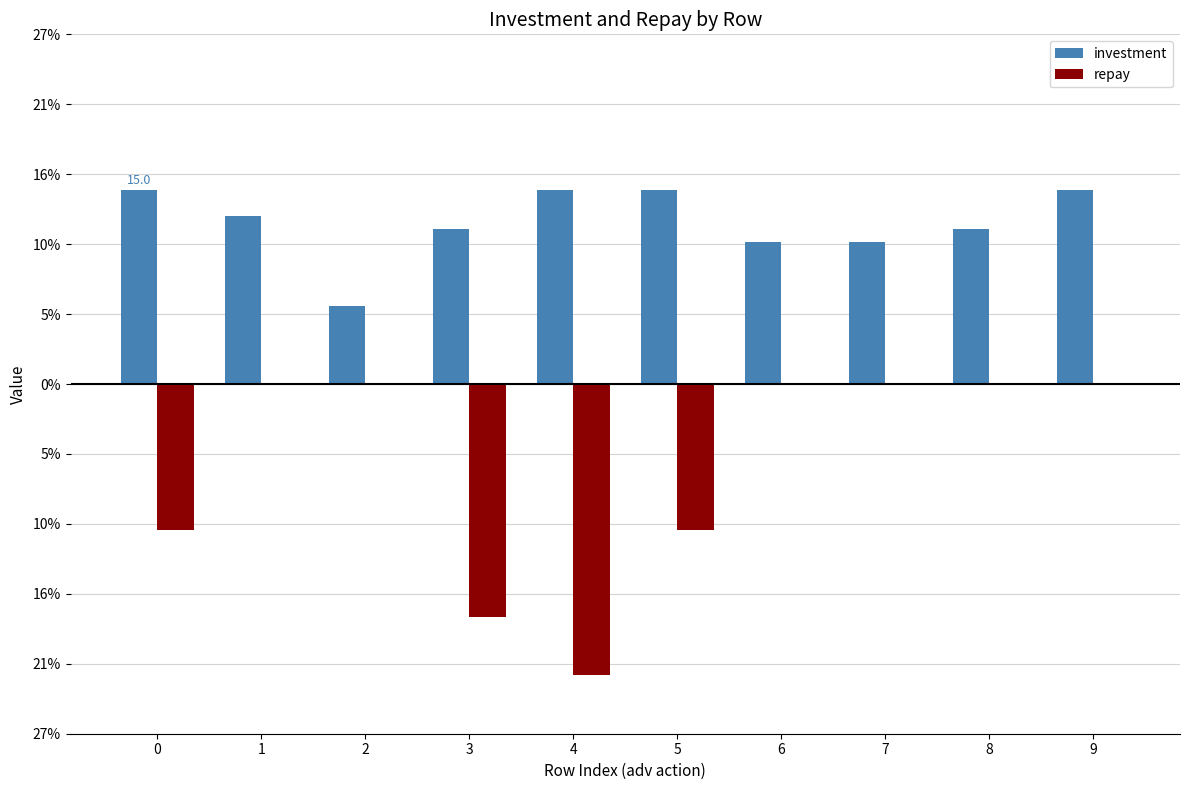

Are the bars horizontal?

No